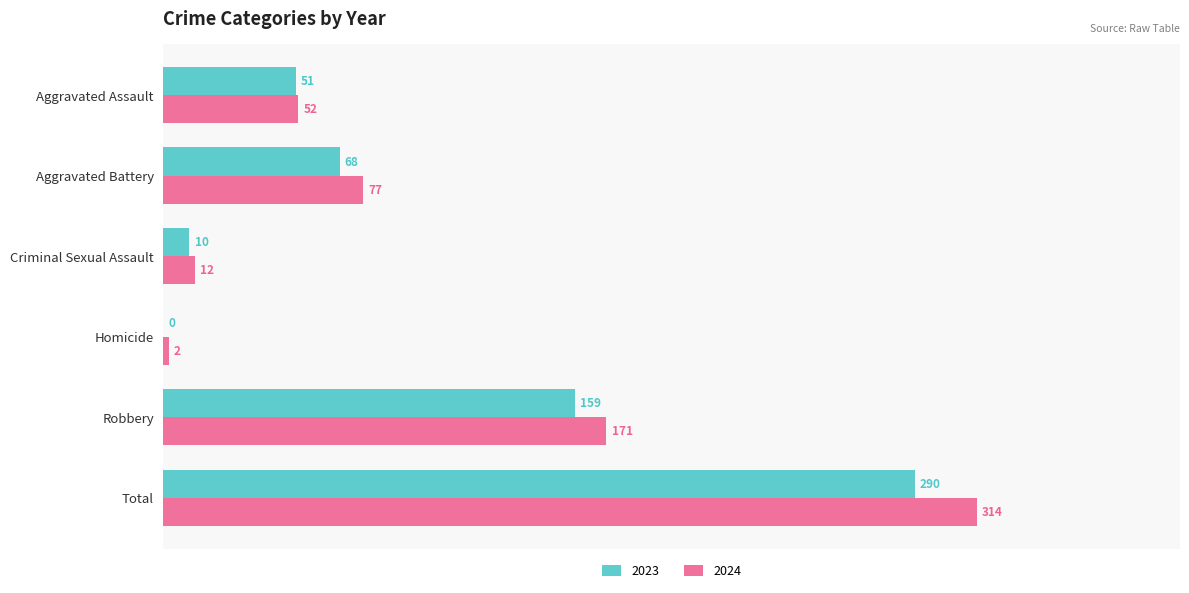

Between Aggravated Battery and Homicide, which series saw the biggest shift?

2024